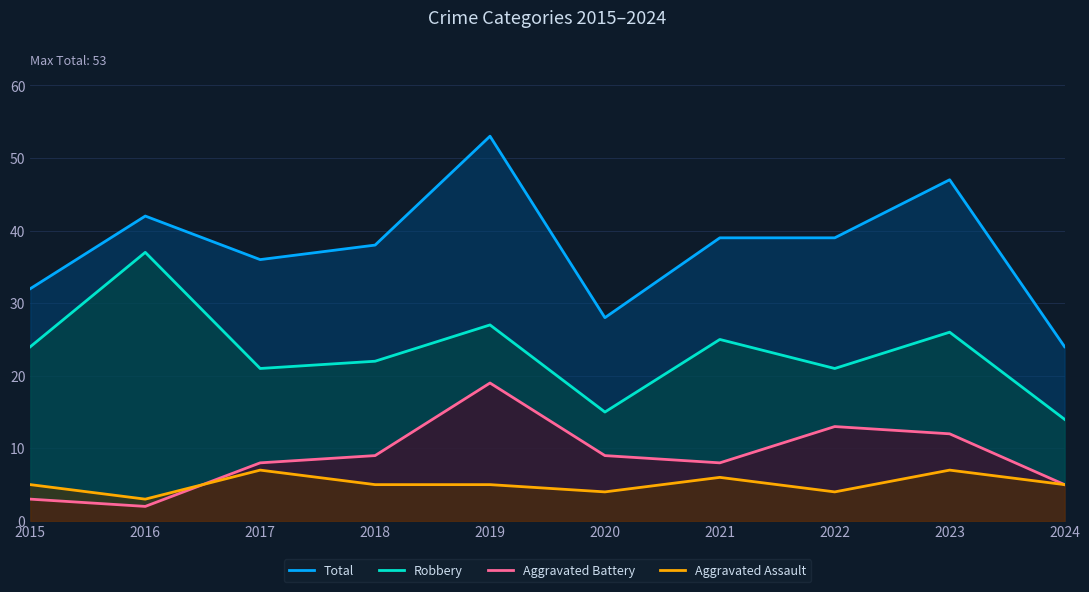

Which has a higher value, 2022 or 2019?

2019